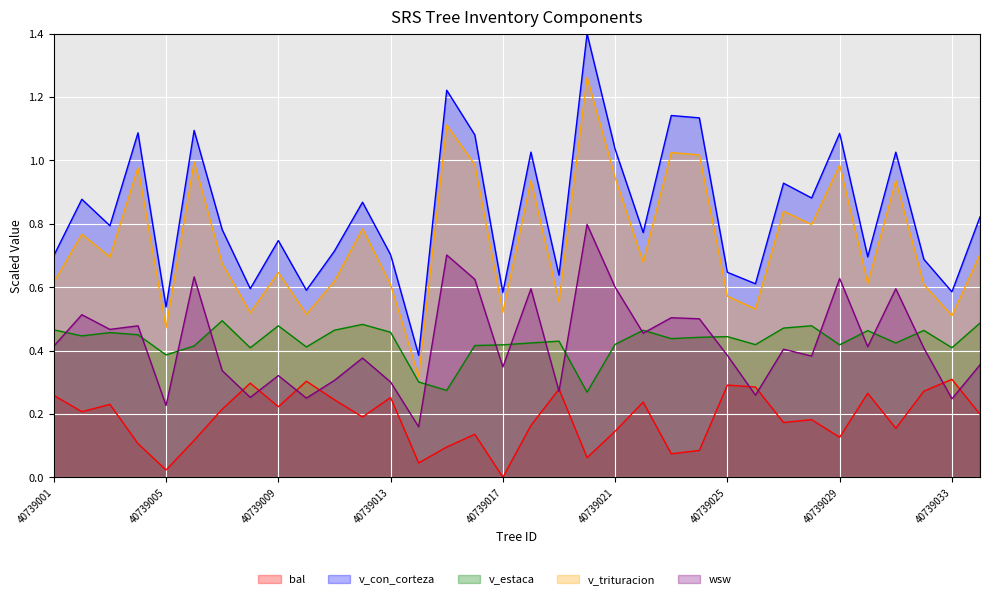

Reading left to right, list all the values displayed in this chart.

bal: 0.3	0.2	0.2	0.1	0.0	0.1	0.2	0.3	0.2	0.3	0.2	0.2	0.3	0.0	0.1	0.1	0.0	0.2	0.3	0.1	0.1	0.2	0.1	0.1	0.3	0.3	0.2	0.2	0.1	0.3	0.2	0.3	0.3	0.2
v_con_corteza: 0.7	0.9	0.8	1.1	0.5	1.1	0.8	0.6	0.7	0.6	0.7	0.9	0.7	0.4	1.2	1.1	0.6	1.0	0.6	1.4	1.0	0.8	1.1	1.1	0.6	0.6	0.9	0.9	1.1	0.7	1.0	0.7	0.6	0.8
v_estaca: 0.5	0.4	0.5	0.4	0.4	0.4	0.5	0.4	0.5	0.4	0.5	0.5	0.5	0.3	0.3	0.4	0.4	0.4	0.4	0.3	0.4	0.5	0.4	0.4	0.4	0.4	0.5	0.5	0.4	0.5	0.4	0.5	0.4	0.5
v_trituracion: 0.6	0.8	0.7	1.0	0.5	1.0	0.7	0.5	0.6	0.5	0.6	0.8	0.6	0.3	1.1	1.0	0.5	0.9	0.6	1.3	0.9	0.7	1.0	1.0	0.6	0.5	0.8	0.8	1.0	0.6	0.9	0.6	0.5	0.7
wsw: 0.4	0.5	0.5	0.5	0.2	0.6	0.3	0.3	0.3	0.2	0.3	0.4	0.3	0.2	0.7	0.6	0.3	0.6	0.3	0.8	0.6	0.5	0.5	0.5	0.4	0.3	0.4	0.4	0.6	0.4	0.6	0.4	0.2	0.4